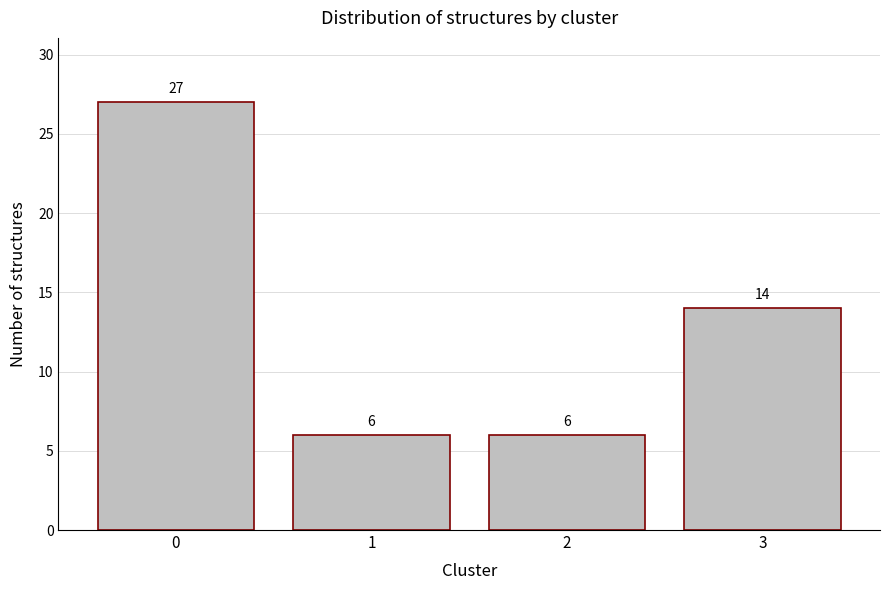

Reading right to left, extract all data points from this chart.

14	6	6	27